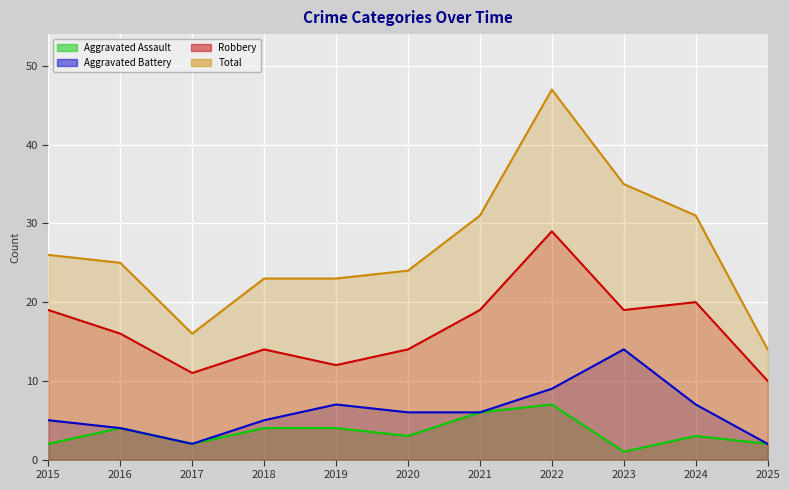

How many interior local valleys does the Aggravated Assault series have?

3